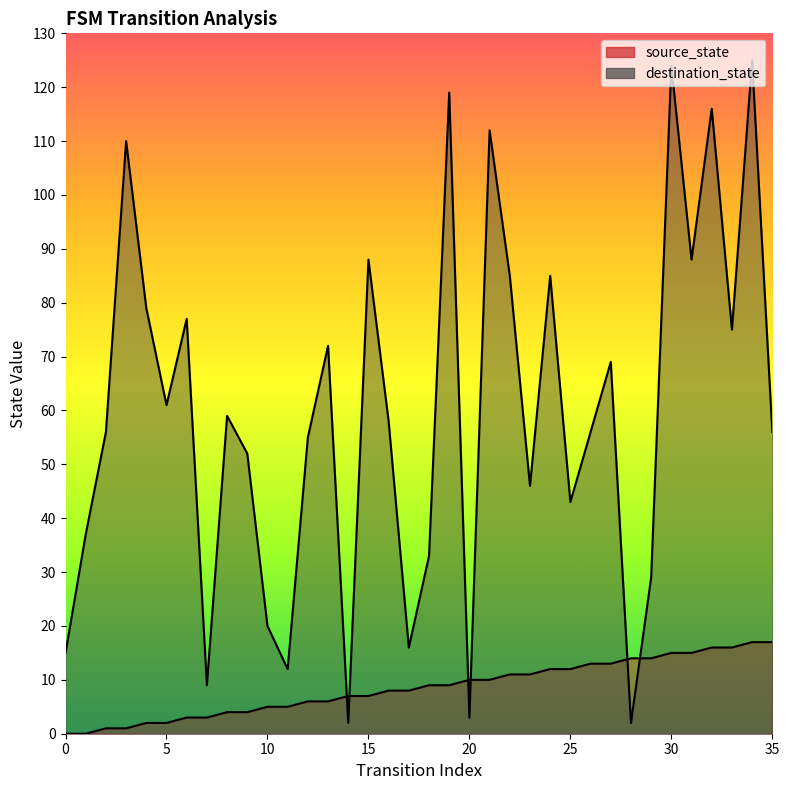

Which series has the largest total across all categories?

destination_state